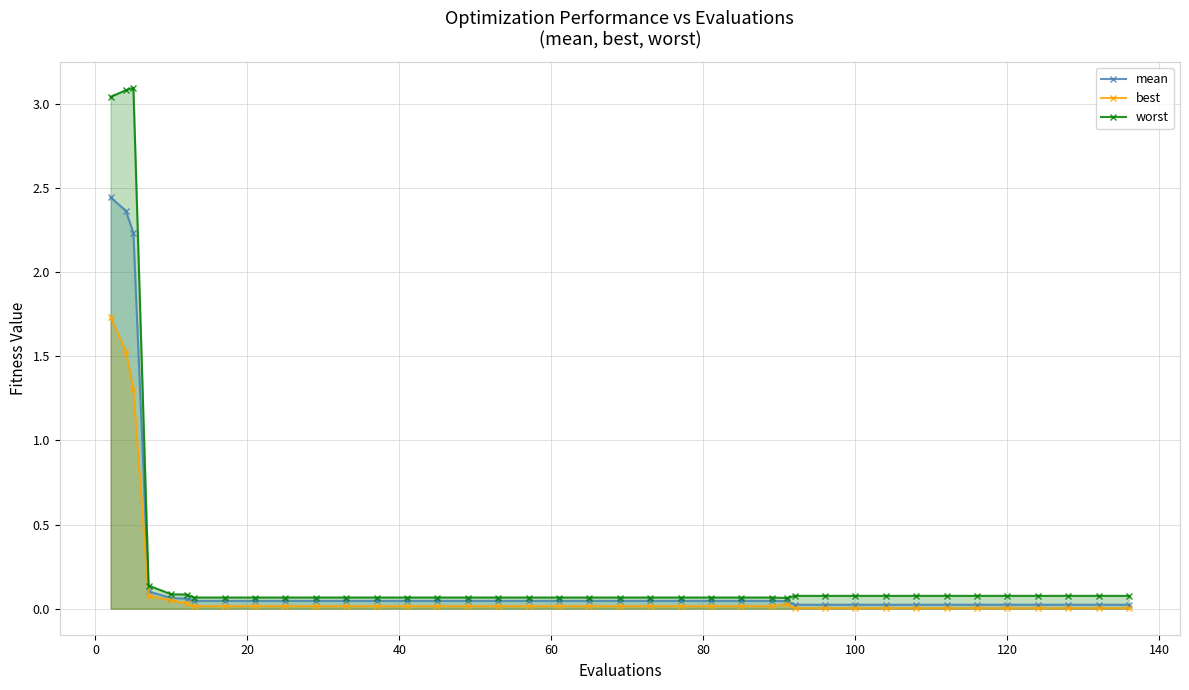

Which series has the largest total across all categories?

worst